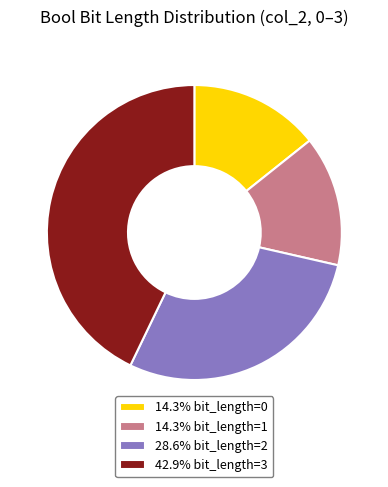

Does any single category account for the majority?

No